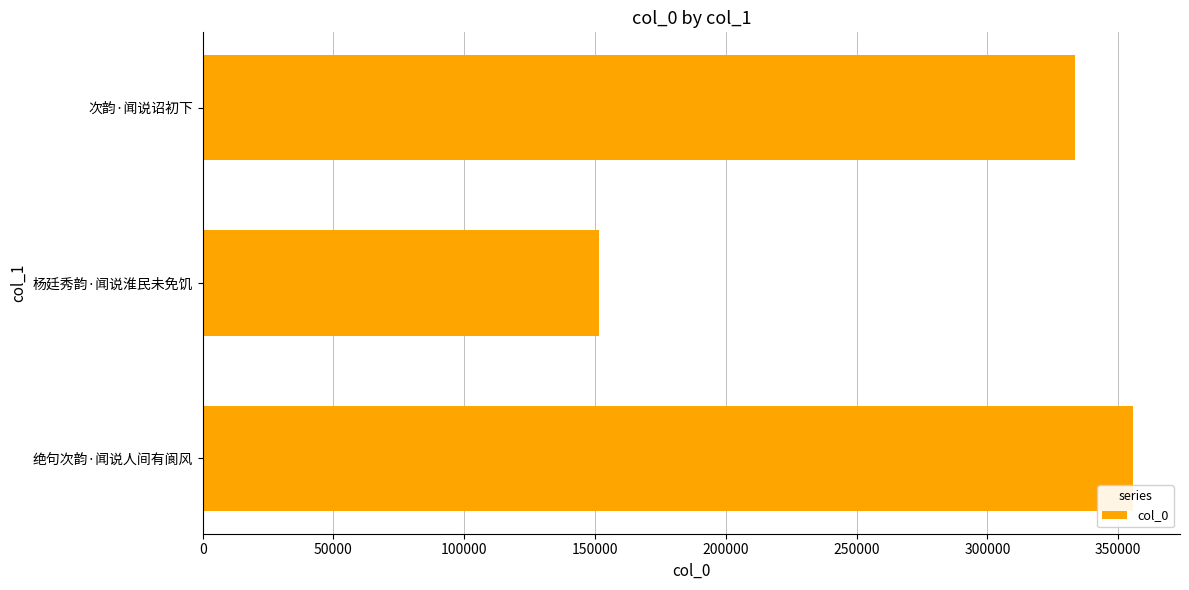

Are the bars grouped side by side (vs. stacked)?

No